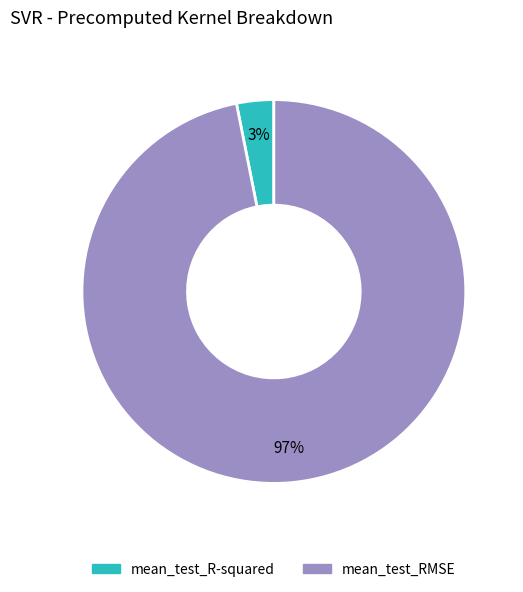

To the nearest percent, what portion does mean_test_R-squared represent?

3%